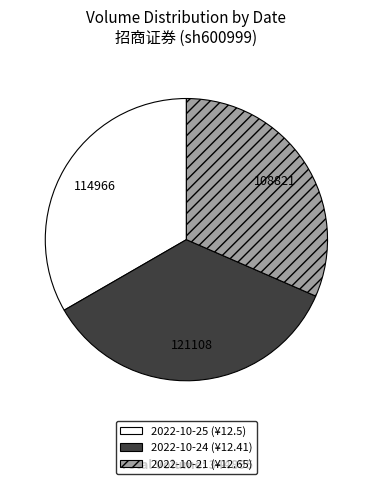

Count the number of slices in the pie.

3